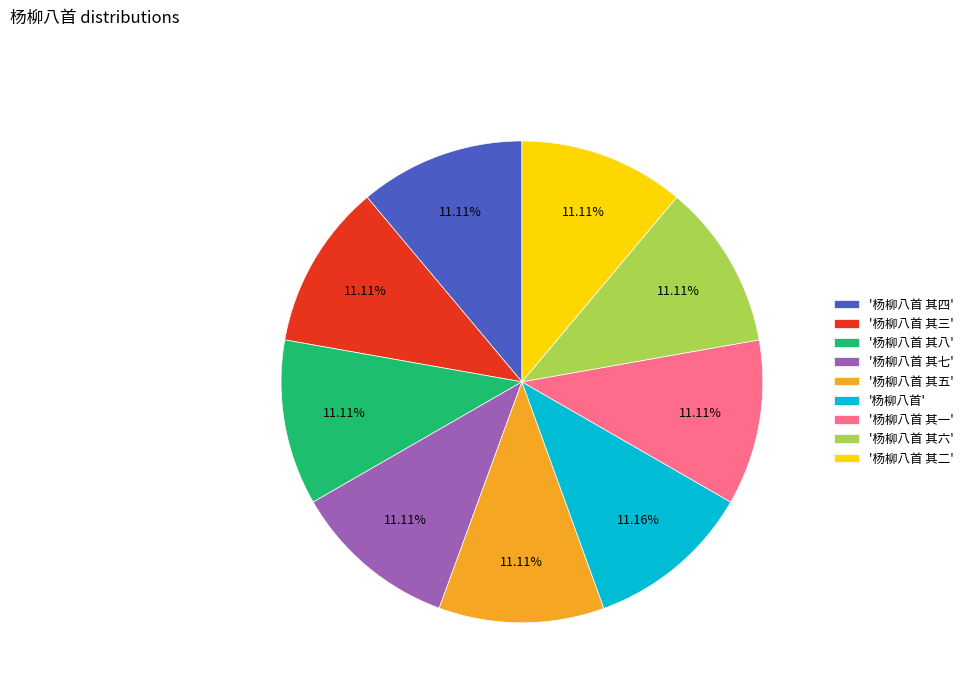

Does '杨柳八首 其六' represent more than half of the total?

No